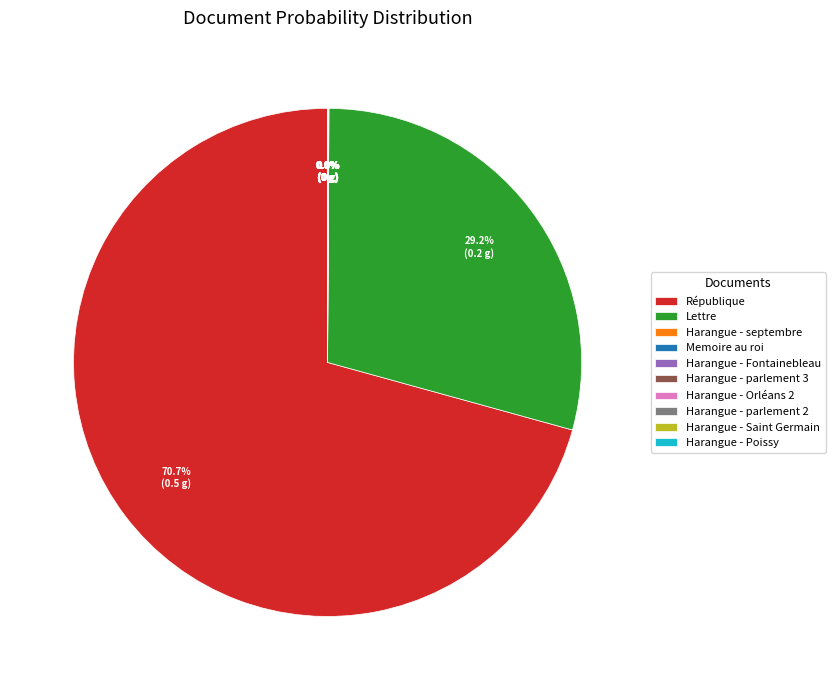

Which slice is the largest?

République